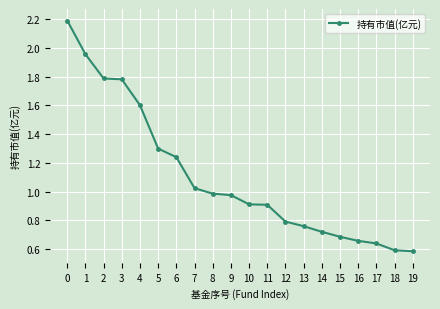

What is the sum of all values?

22.1